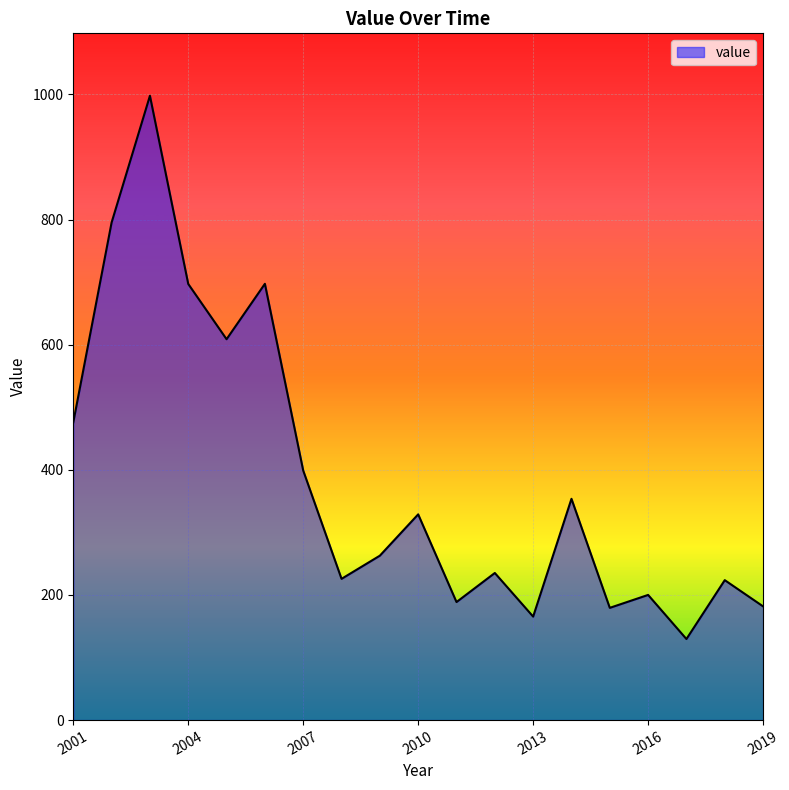

Is it true that the value at 2007 is 398.8?

True